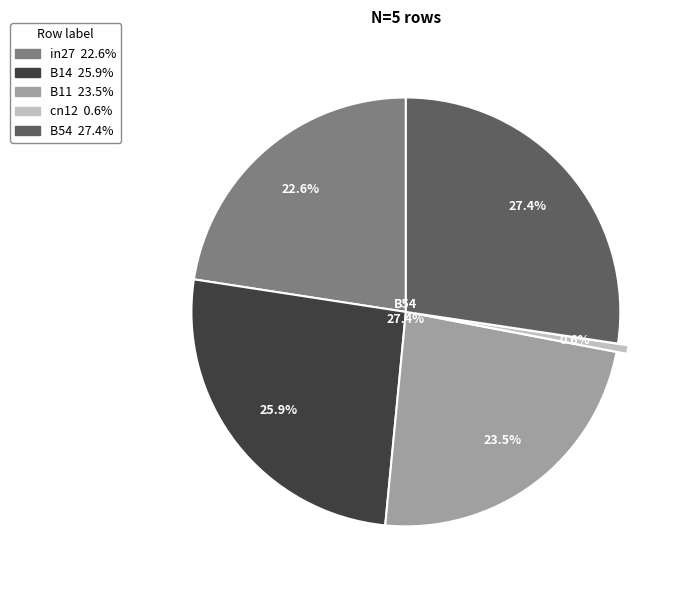

Which category has the biggest portion of the pie?

B54